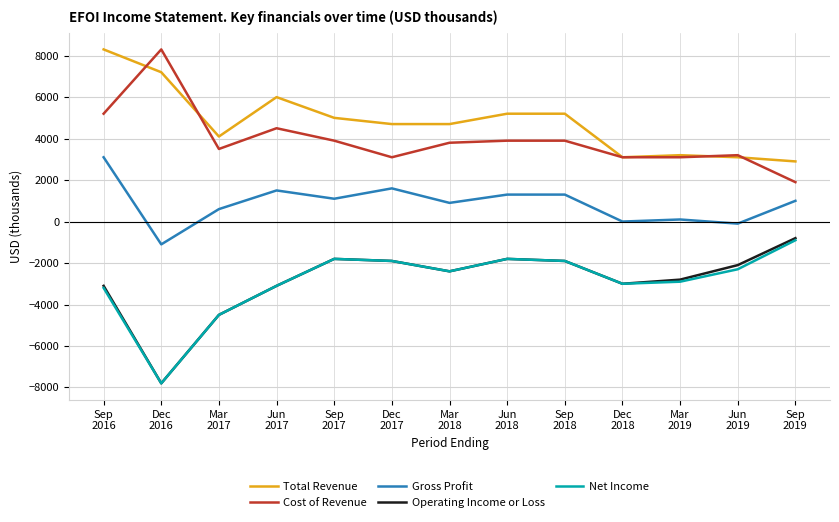

Which series has the largest total across all categories?

Total Revenue